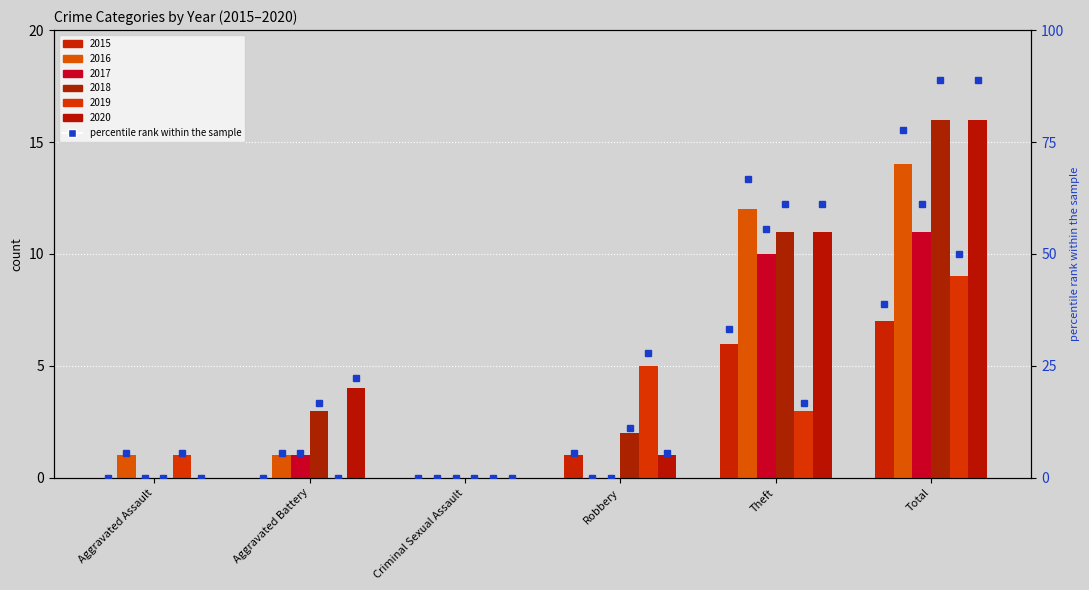

Between Total and Theft, which is larger?

Total